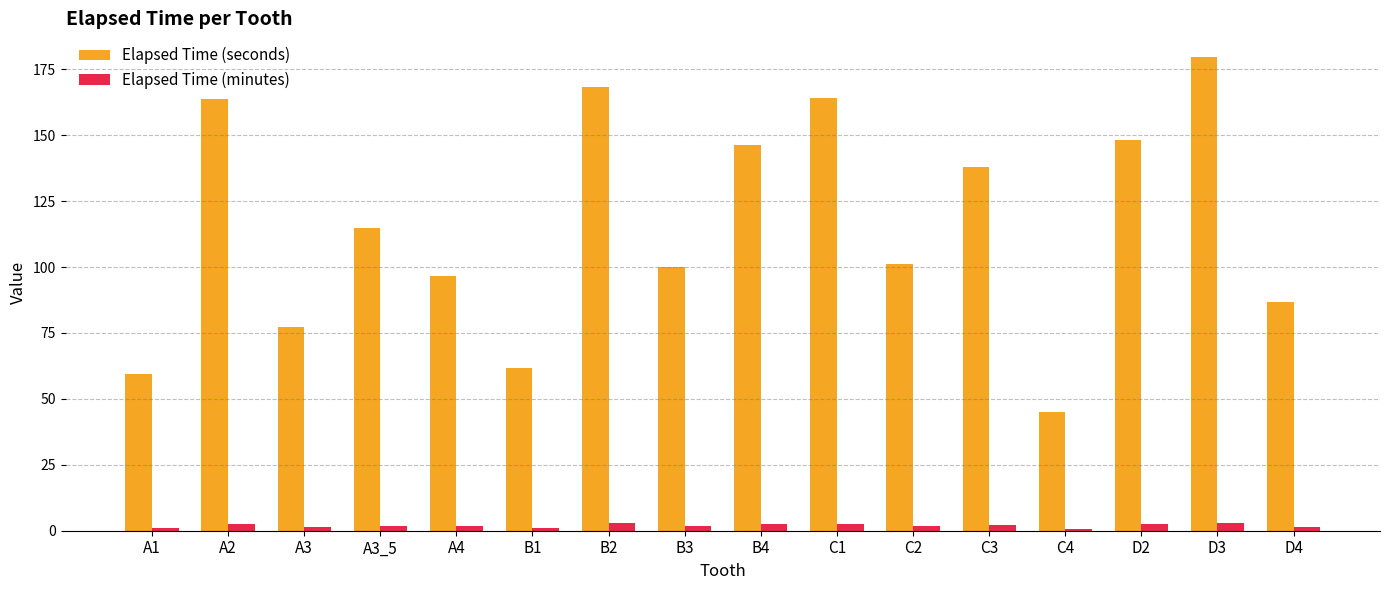

What position from the right is D3?

2